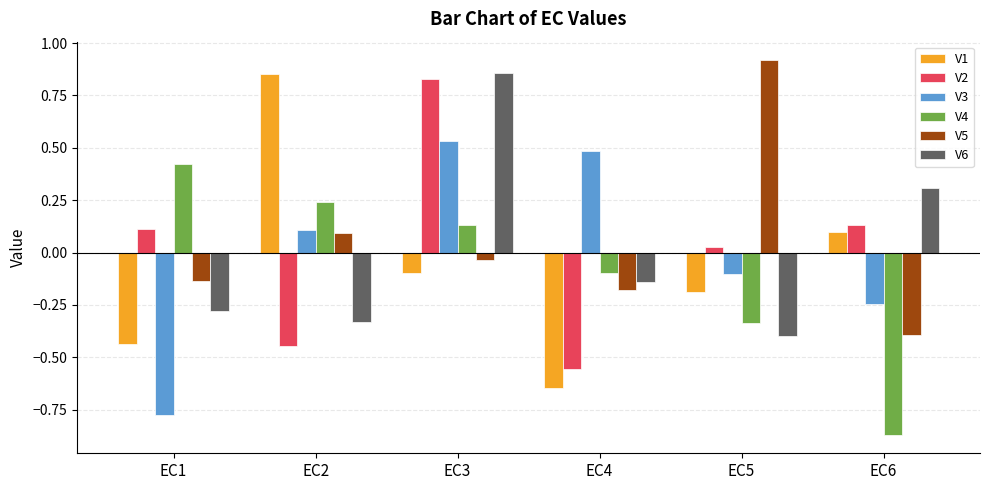

Is the value of V6 at EC5 greater than the value of V1 at EC5?

No